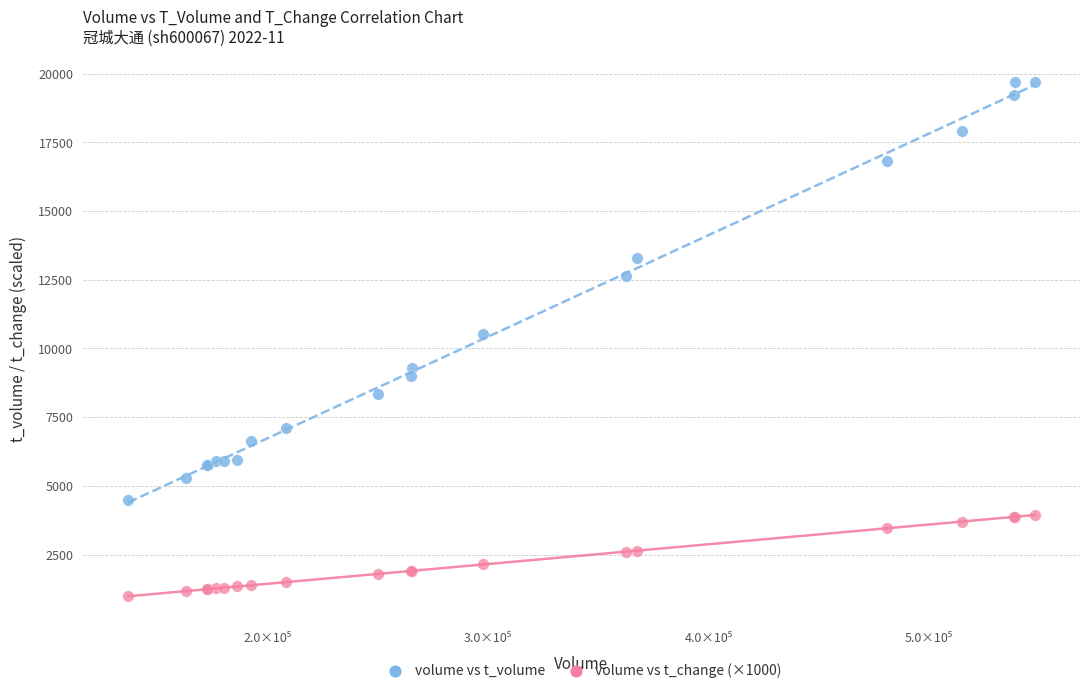

Which series reaches the maximum Y coordinate?

volume vs t_volume